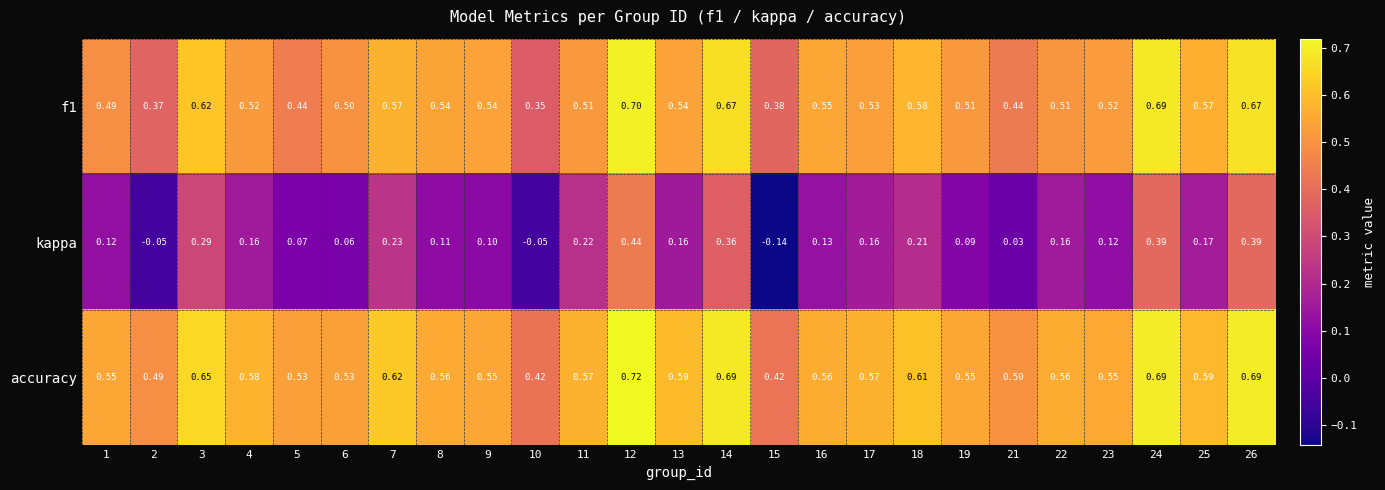

Which series has the largest total across all categories?

accuracy